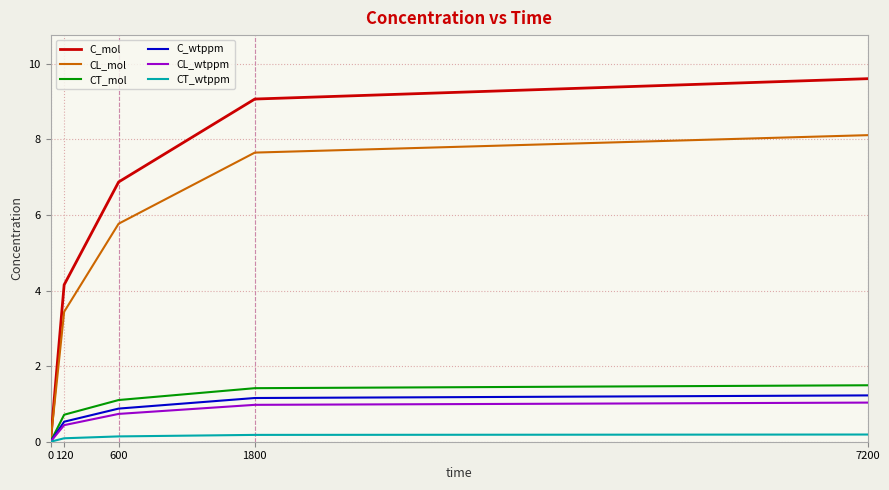

At how many categories does at least one series exceed 8?

2